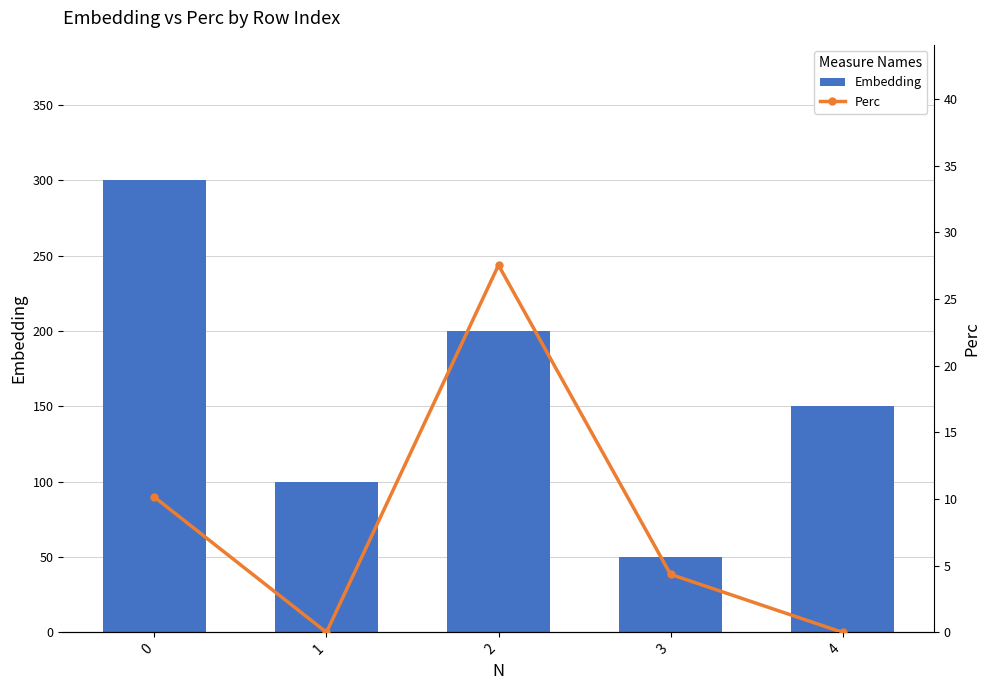

True or false: Embedding has a value of 76.4 at 3.

False